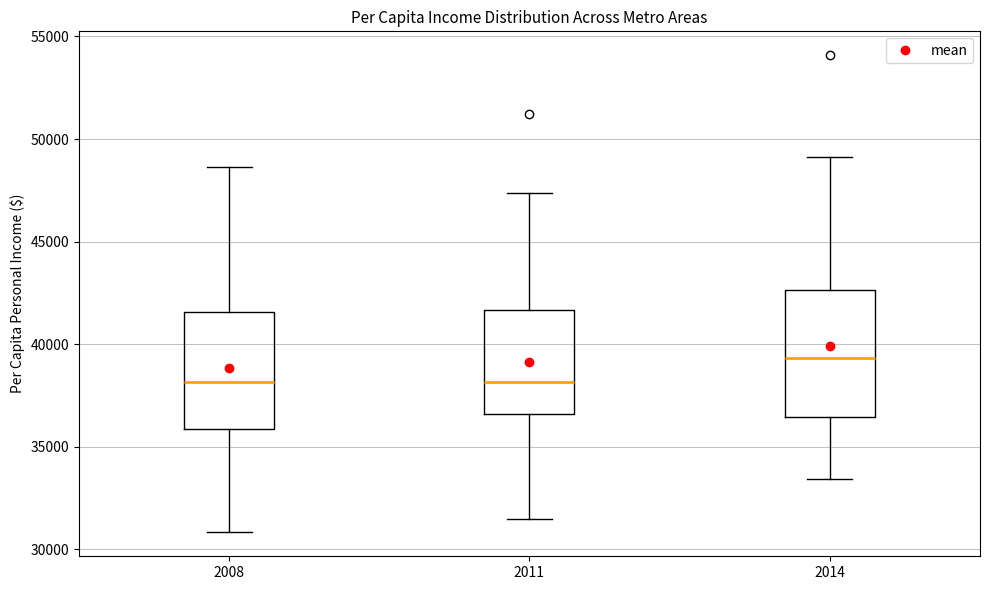

Reading left to right, transcribe this box plot: for each box, give where its median line is, the range the box spans, and where its two whiskers end, as read against the y-axis. The values are not printed on the chart, so give them approximately, as read against the axis.

2008: median 38000, box 36000 to 41500, whiskers 31000 to 48500
2011: median 38000, box 36500 to 41500, whiskers 31500 to 47500
2014: median 39500, box 36500 to 42500, whiskers 33500 to 49000